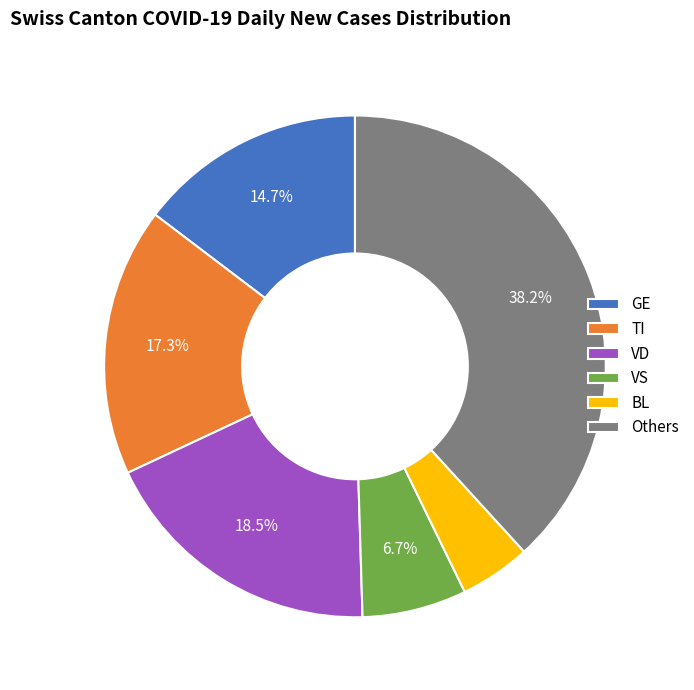

What percentage is NOT represented by Others?

61.8%